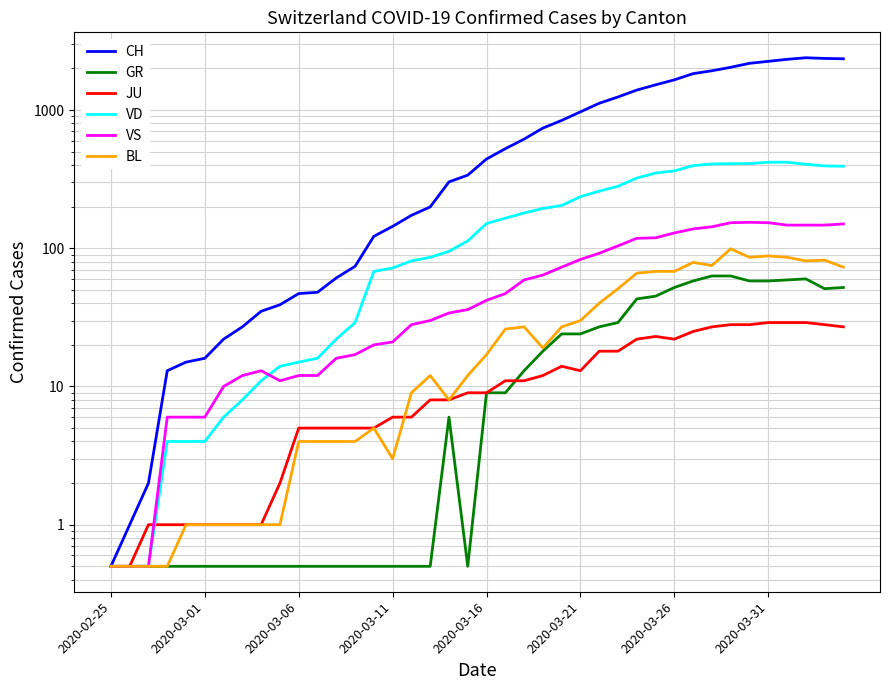

Read the GR value at 2020-03-11.

0.5